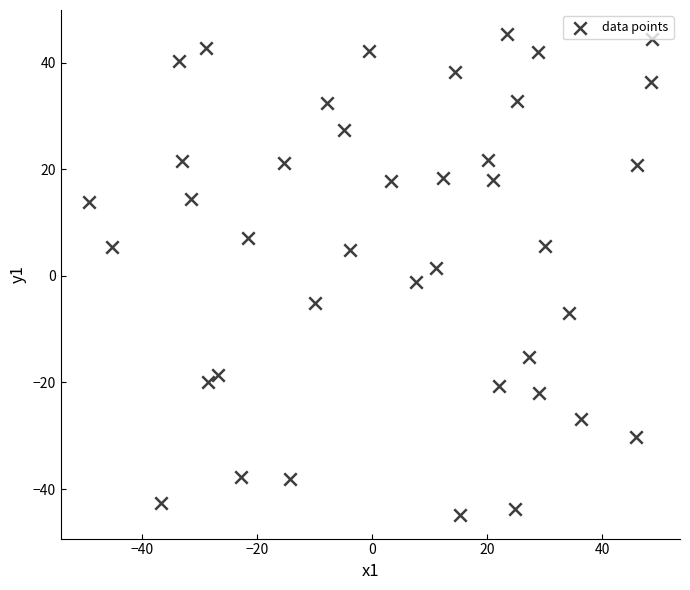

What is the range of Y values (max minus min)?

90.1